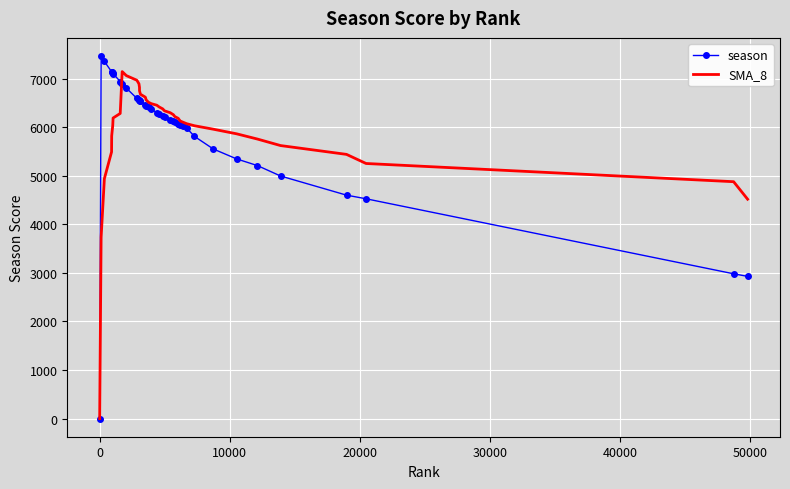

What are all the series names shown in the legend?

season, SMA_8